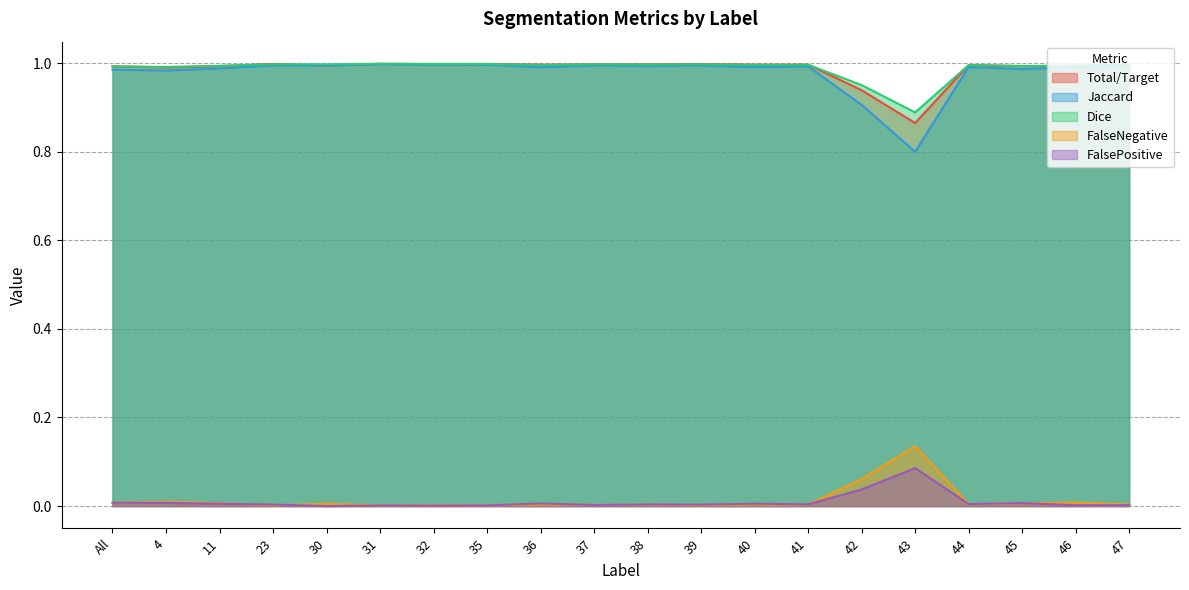

List the series in order of their peak value, lowest first.

FalsePositive, FalseNegative, Jaccard, Total/Target, Dice